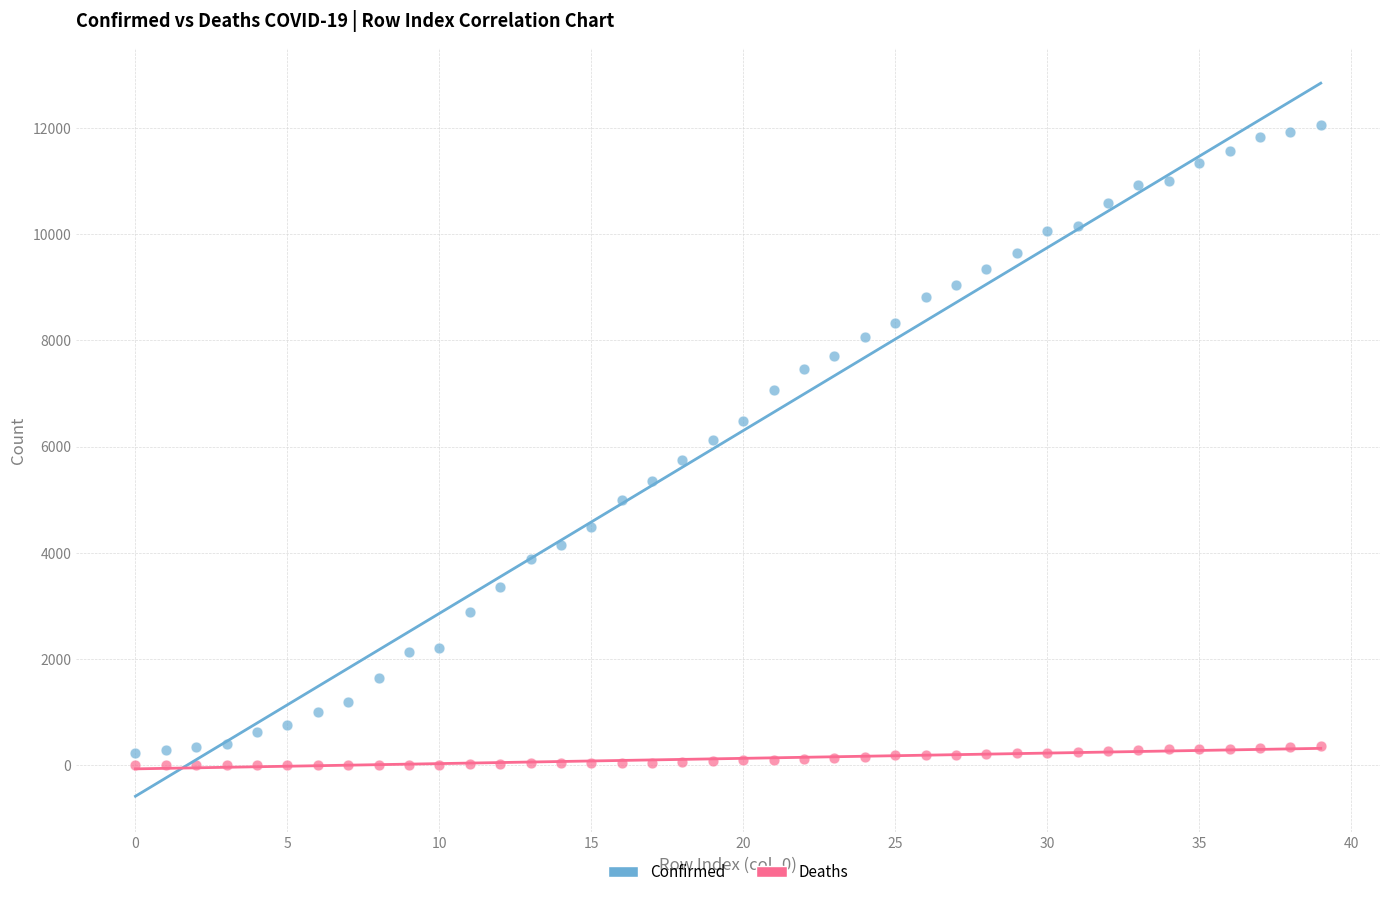

What are all the series names shown in the legend?

Confirmed, Deaths